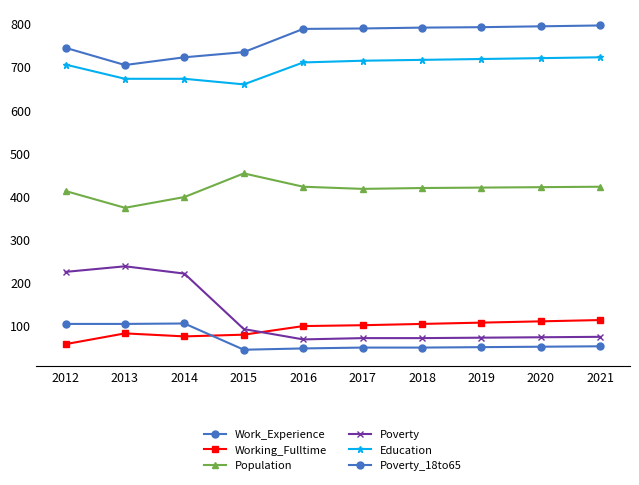

At which label does Poverty_18to65 first exceed 49?

2012